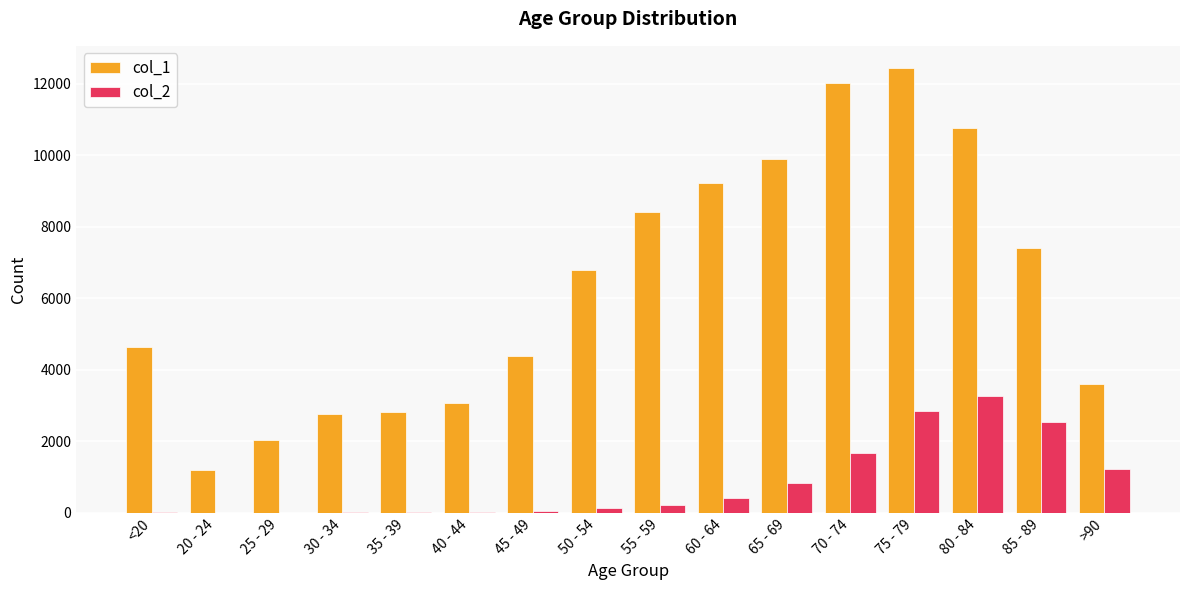

What is the sum of the col_1 values at <20 and 80 - 84?

15405